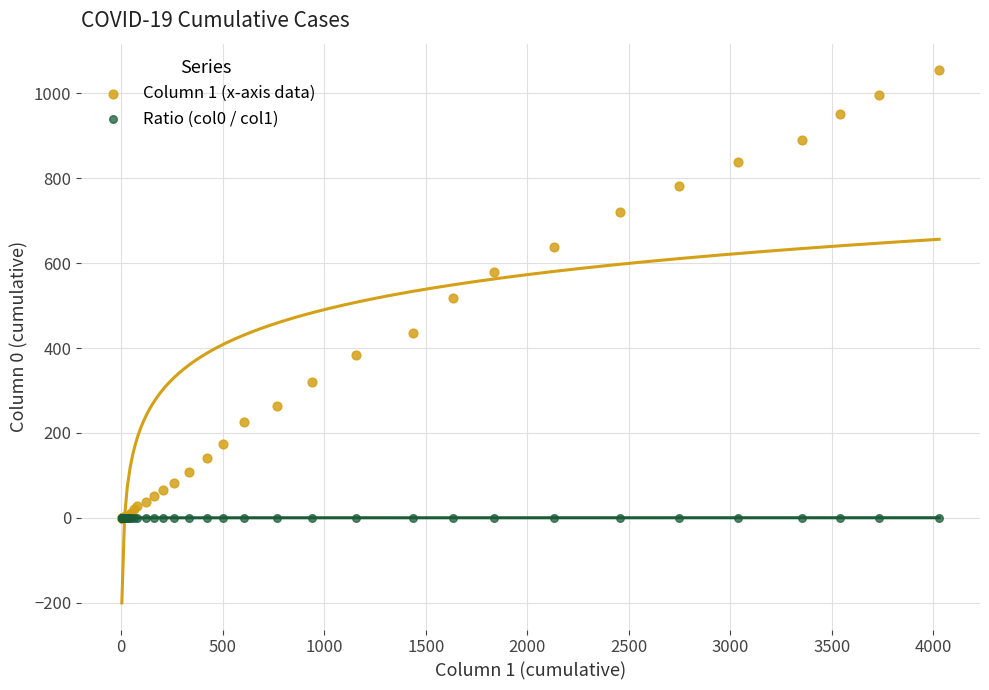

What are all the series names shown in the legend?

Column 1 (x-axis data), Ratio (col0 / col1)